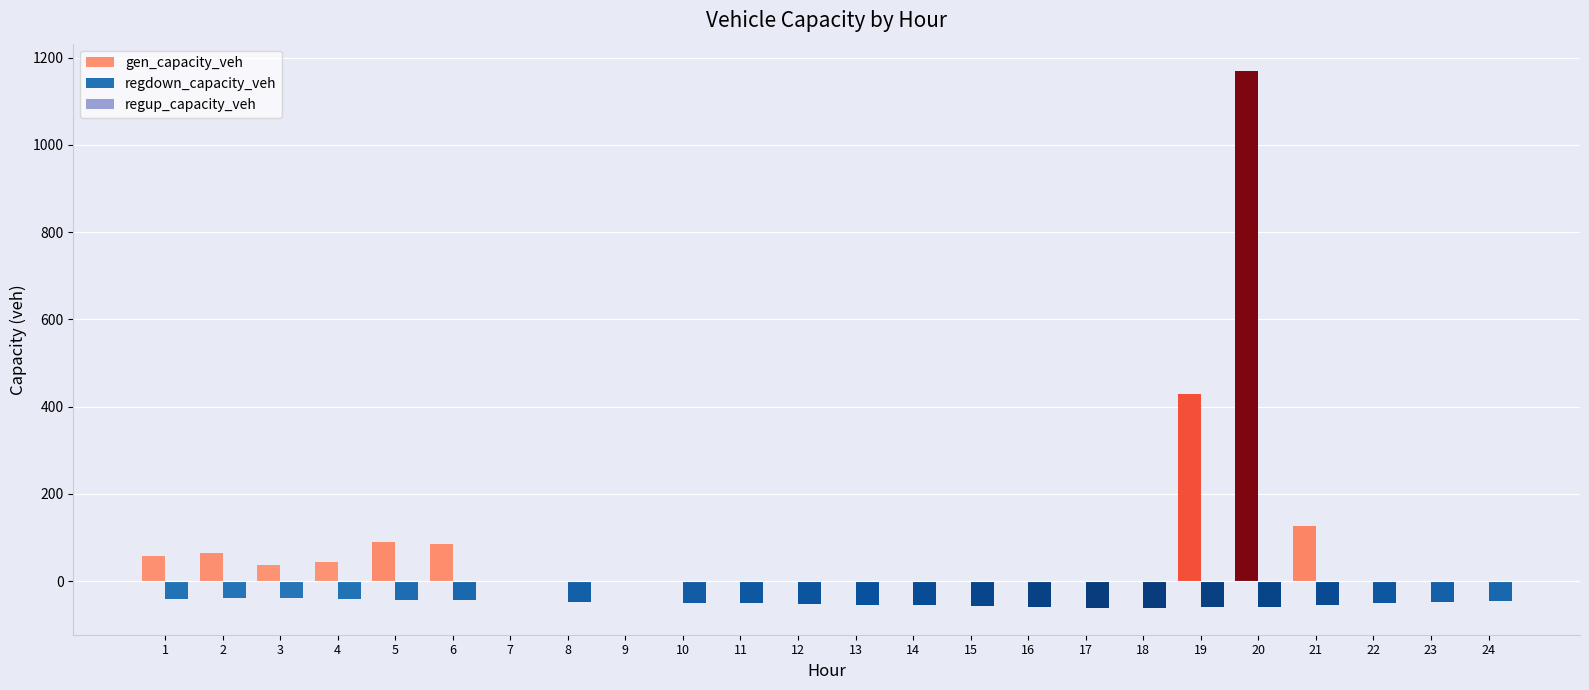

What is the sum of all gen_capacity_veh values?

2105.5